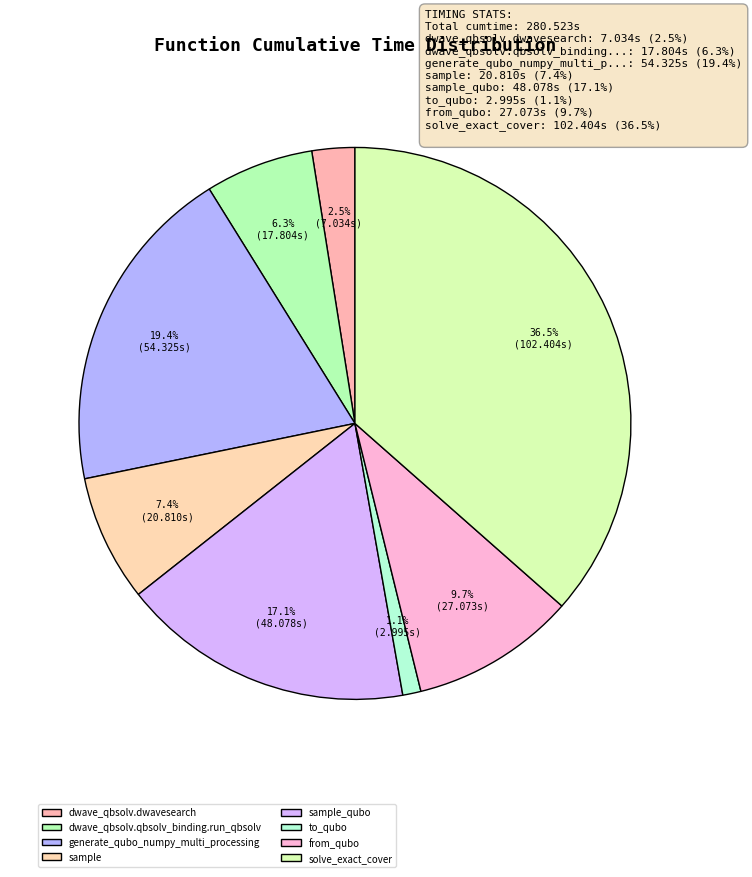

What percentage is the dwave_qbsolv.dwavesearch slice, to the nearest percent?

3%